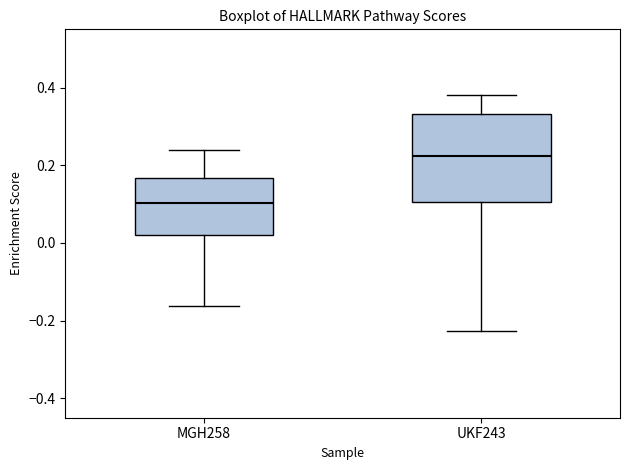

Where does the median line of the box for UKF243 sit on the y-axis? The values are not printed on the chart, so give them approximately, as read against the axis.

0.22